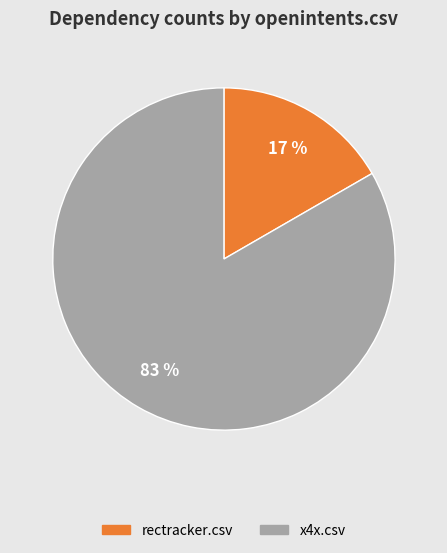

Count the number of slices in the pie.

2